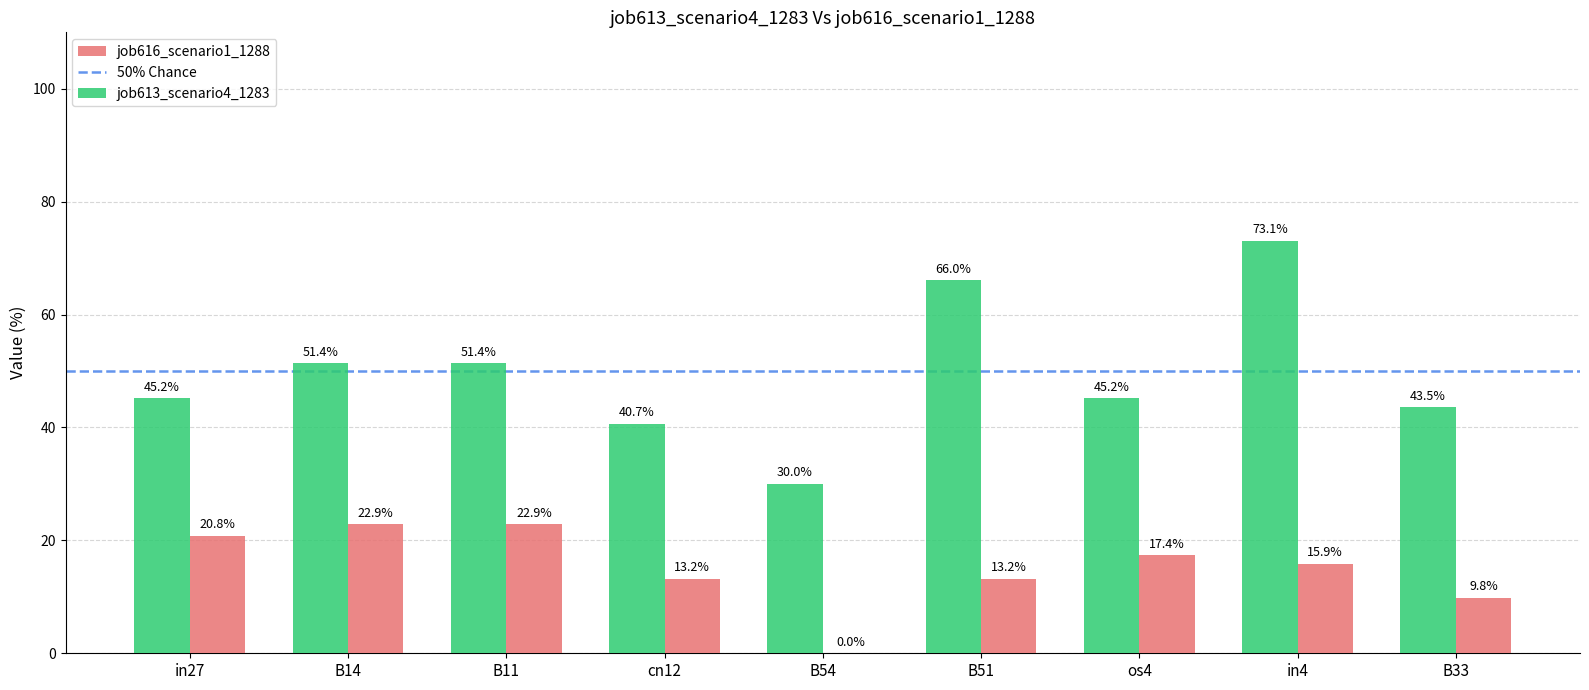

Which series changed the most between B54 and os4?

job616_scenario1_1288